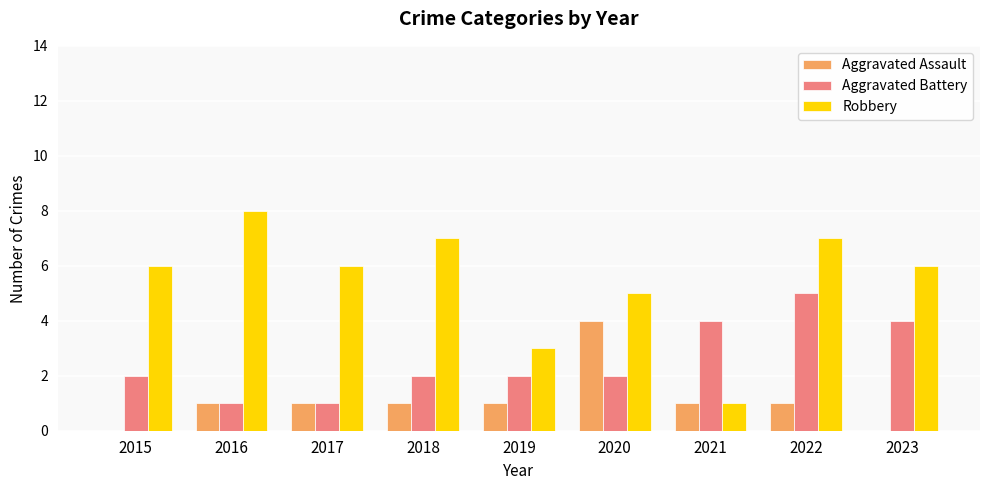

At which category is the sum across all series the highest?

2022